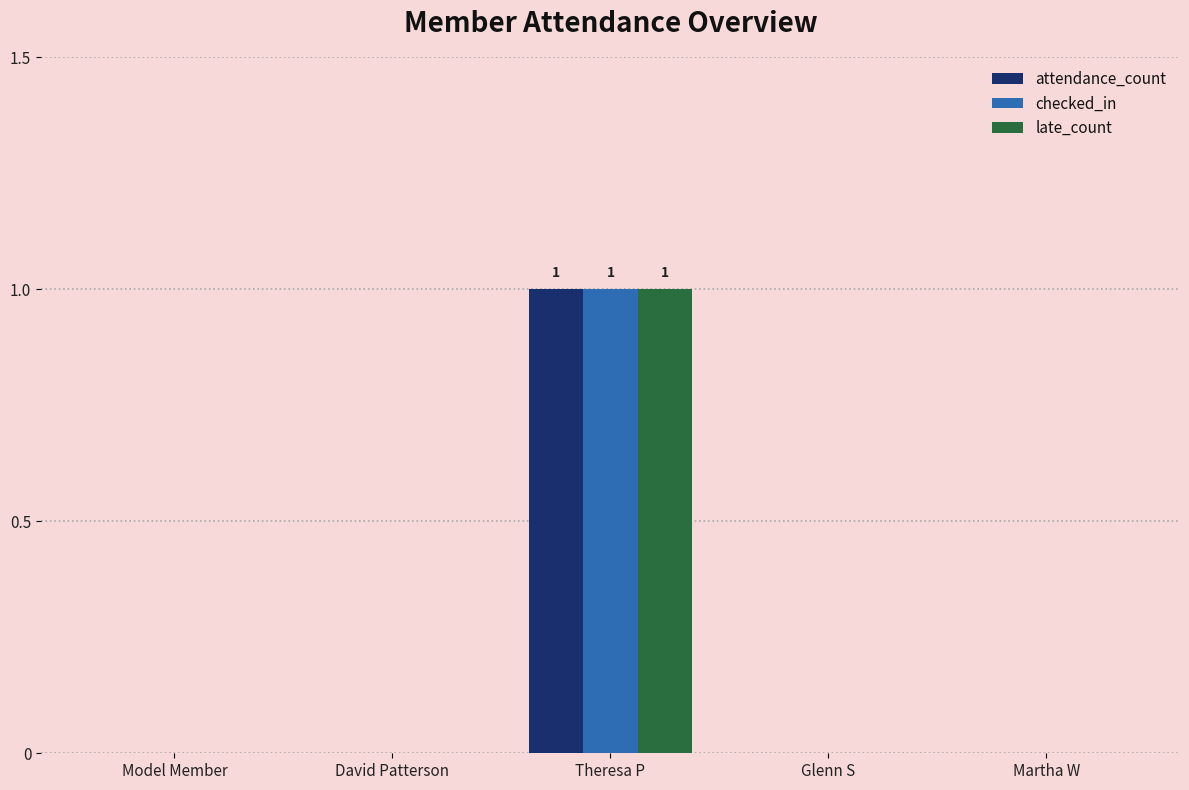

Is it true that attendance_count equals 0 at Theresa P?

False